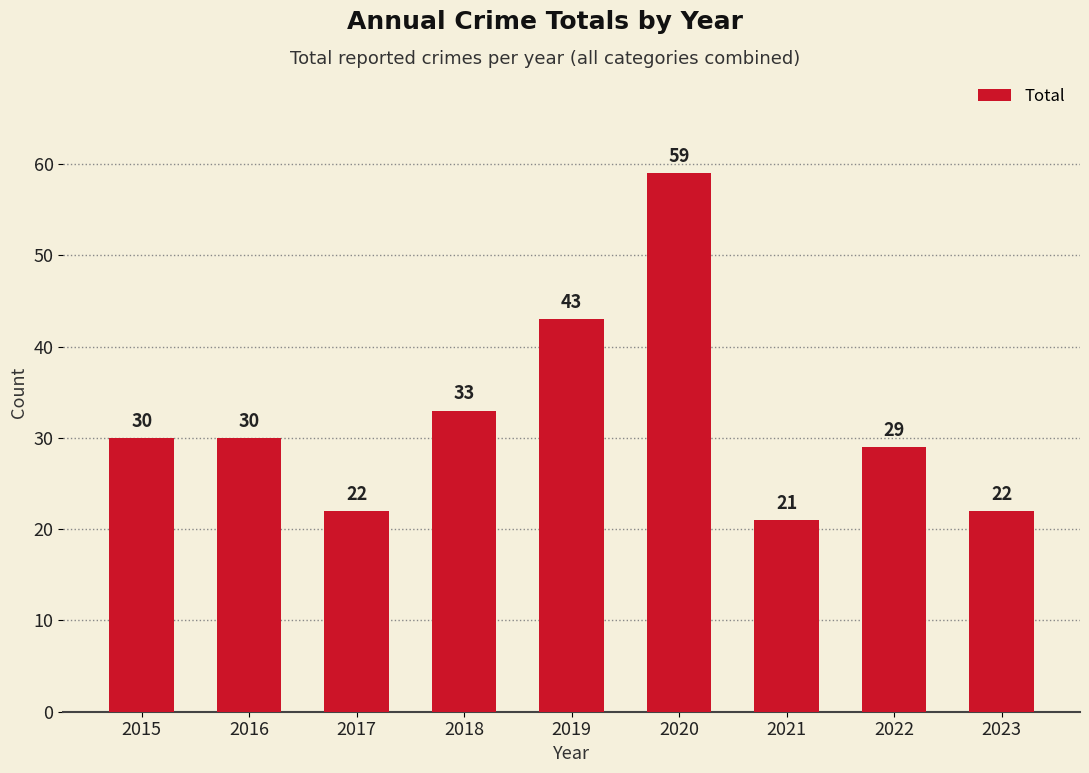

Reading left to right, transcribe all the data shown in this chart.

2015=30	2016=30	2017=22	2018=33	2019=43	2020=59	2021=21	2022=29	2023=22